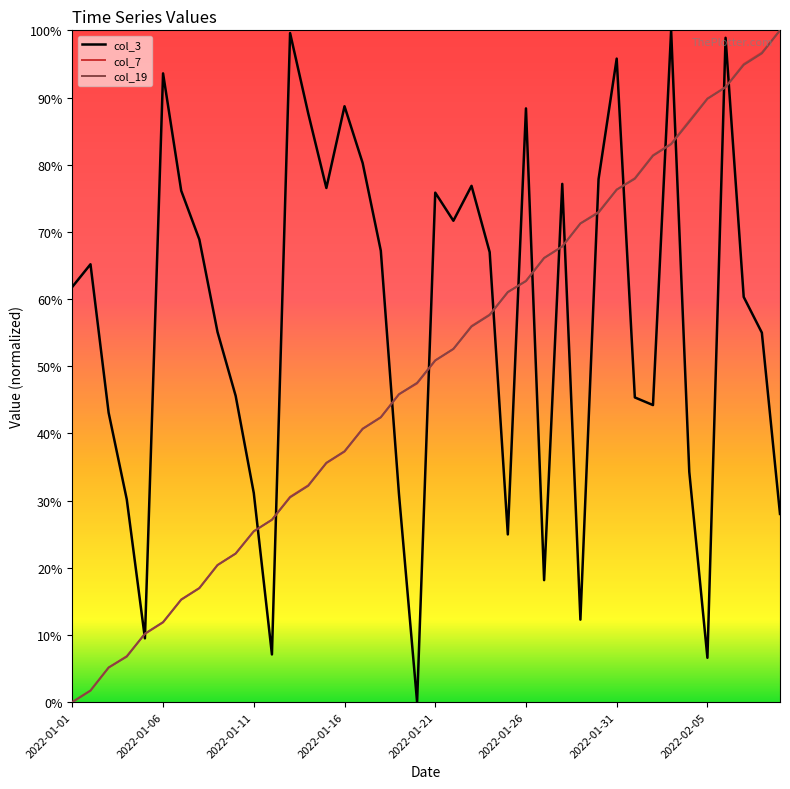

What are all the series names shown in the legend?

col_3, col_7, col_19